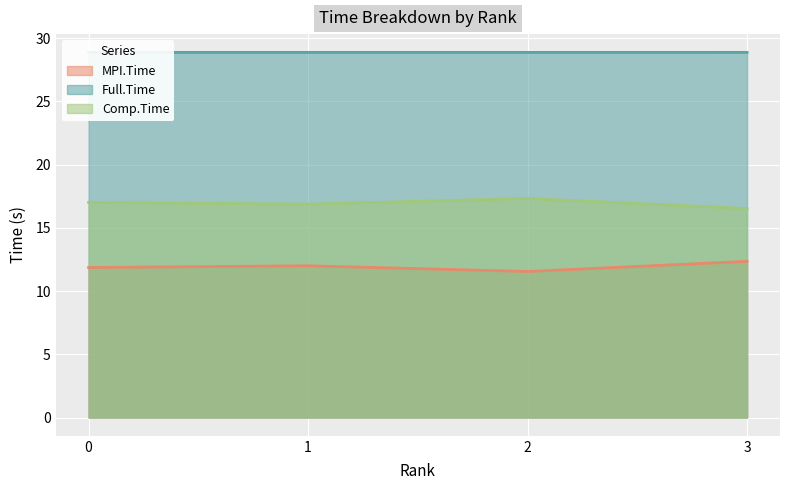

How many lines are shown in the chart?

3